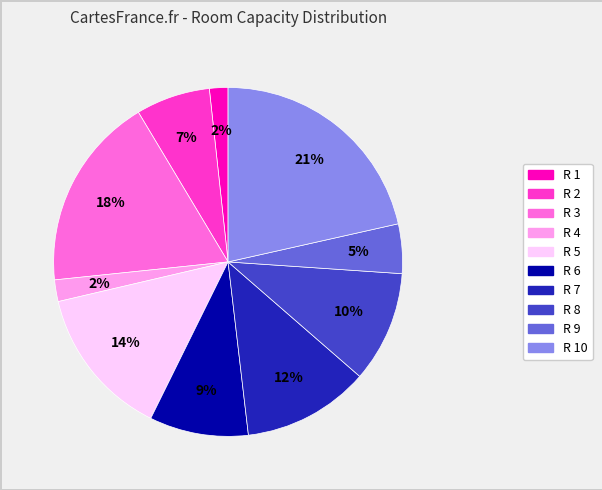

Is there a majority slice in this chart?

No